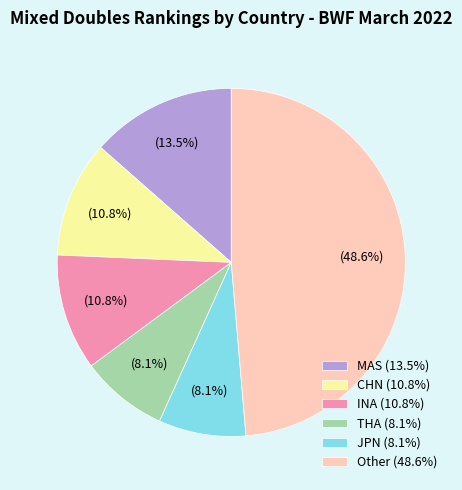

Do INA (10.8%) and JPN (8.1%) together represent more than half of the pie?

No